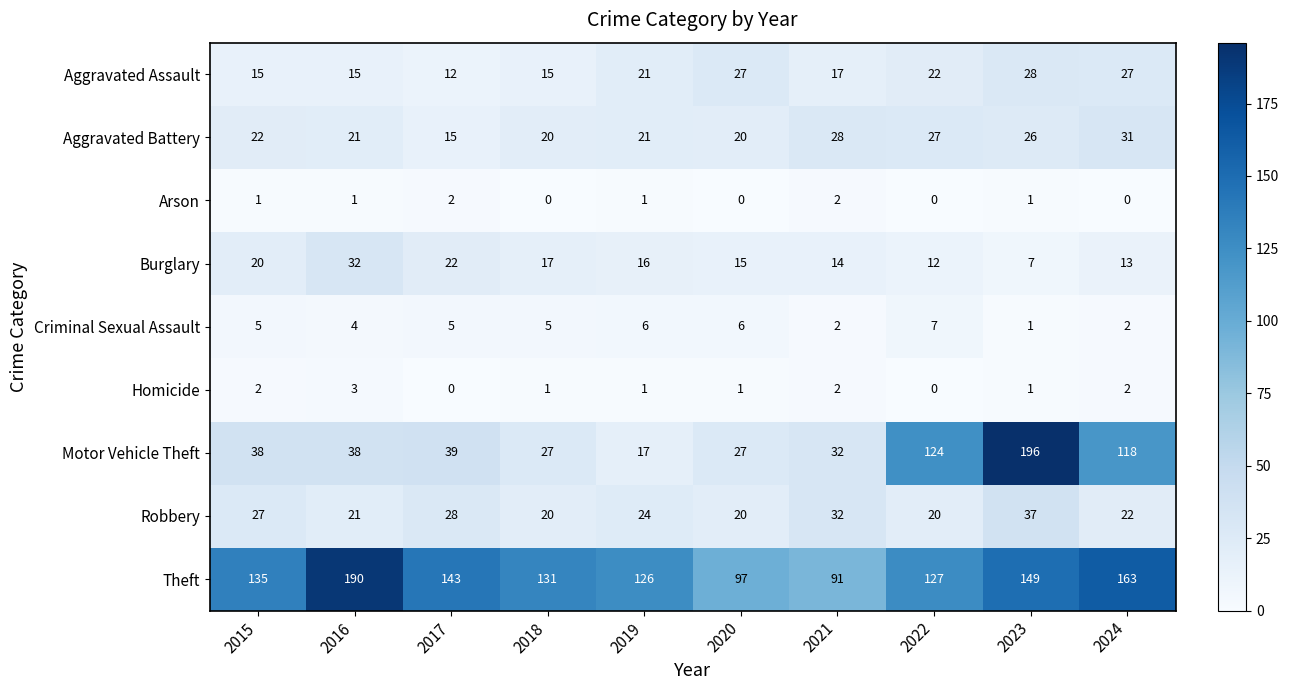

What is the lowest value of the Theft series?

91